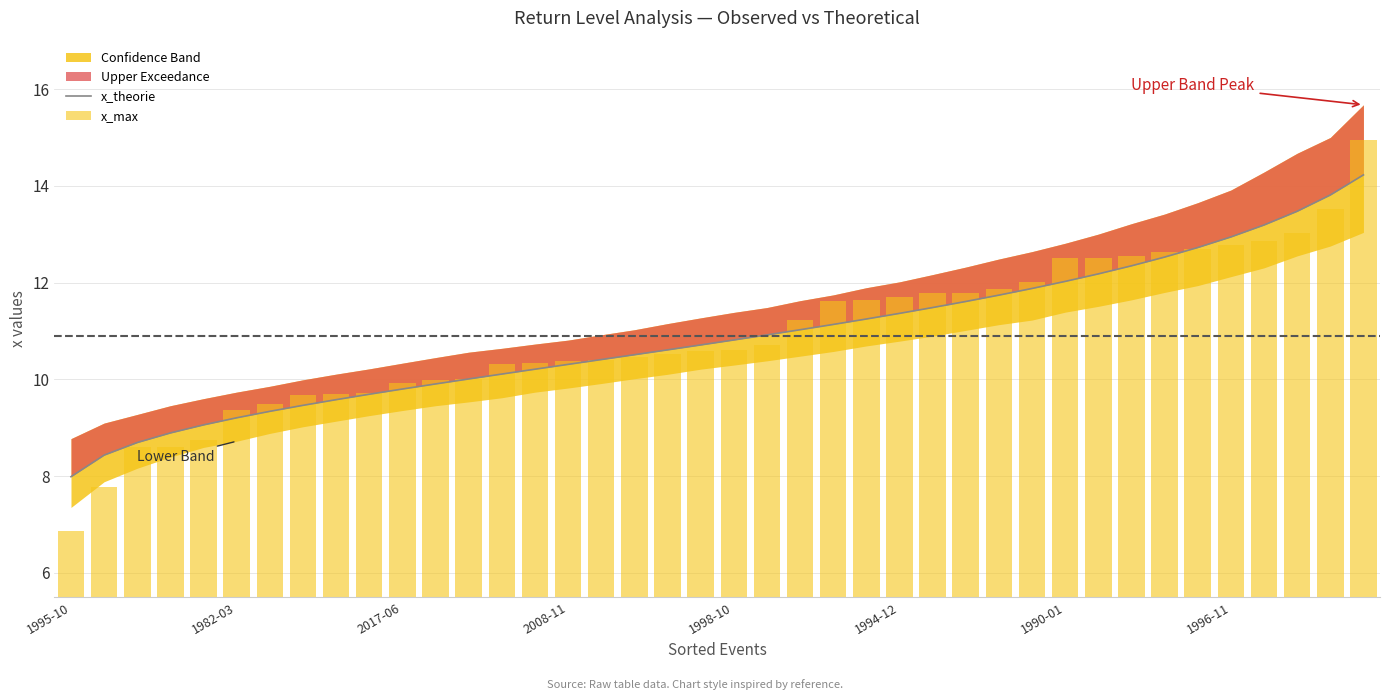

The value of x_theorie at 2017-06 is 9.8. True or false?

True